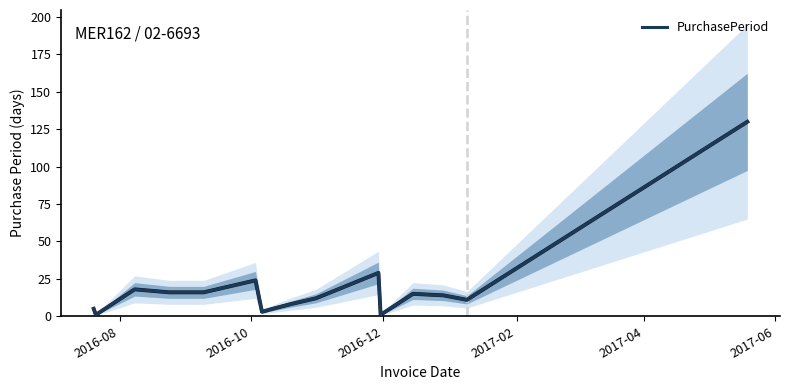

What is the maximum value for PurchasePeriod?

130